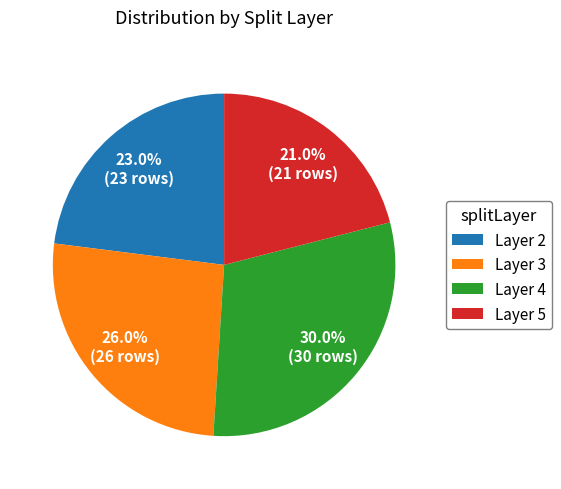

Does any single category account for the majority?

No